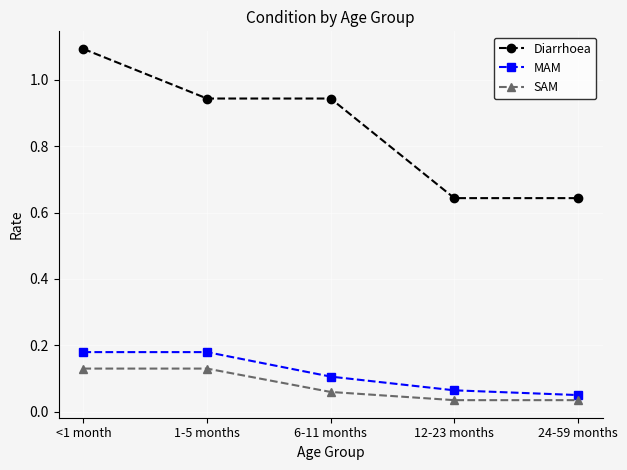

How many MAM values are between 0 and 1?

5